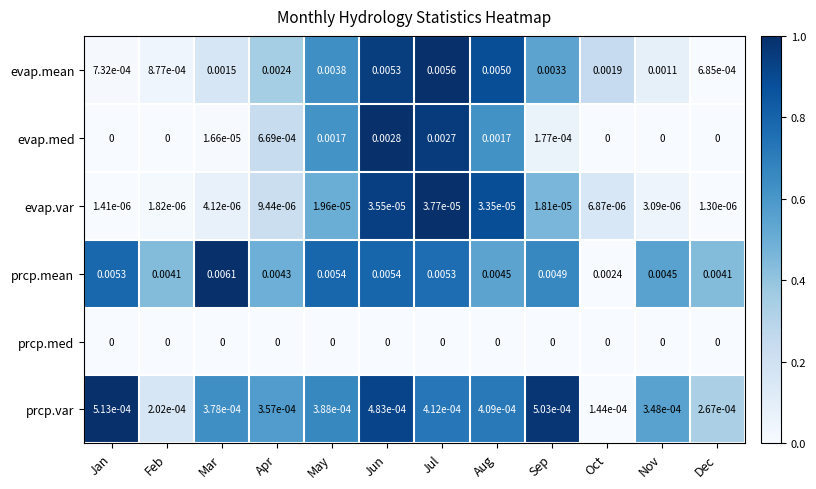

At which label does prcp.mean reach its minimum?

Oct